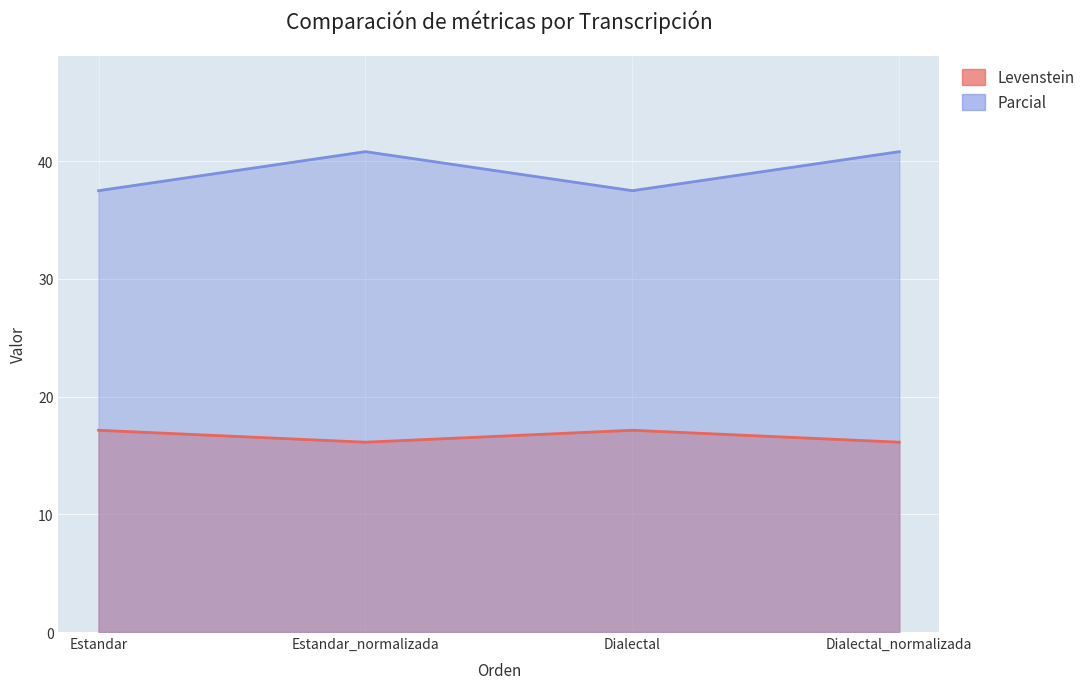

True or false: Levenstein and Parcial cross at least once.

False